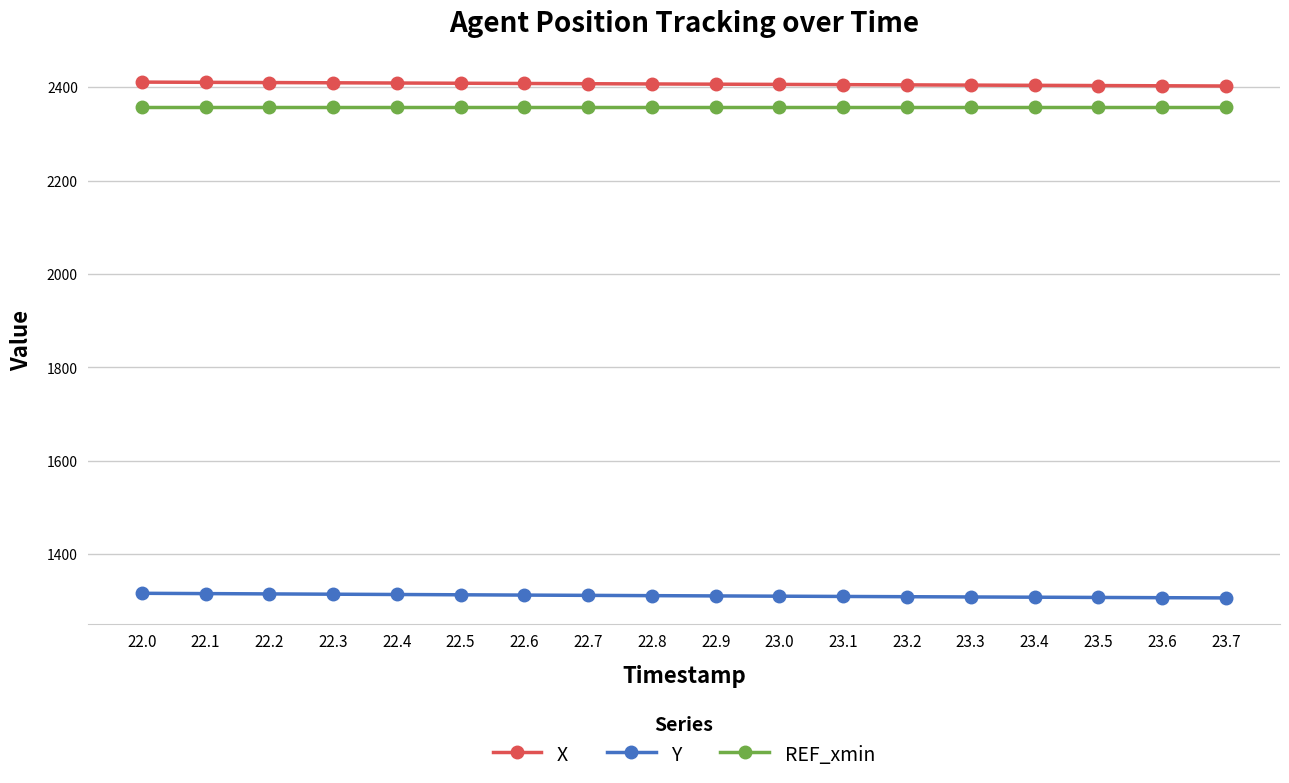

What is the label of the 9th point from the right?

22.9